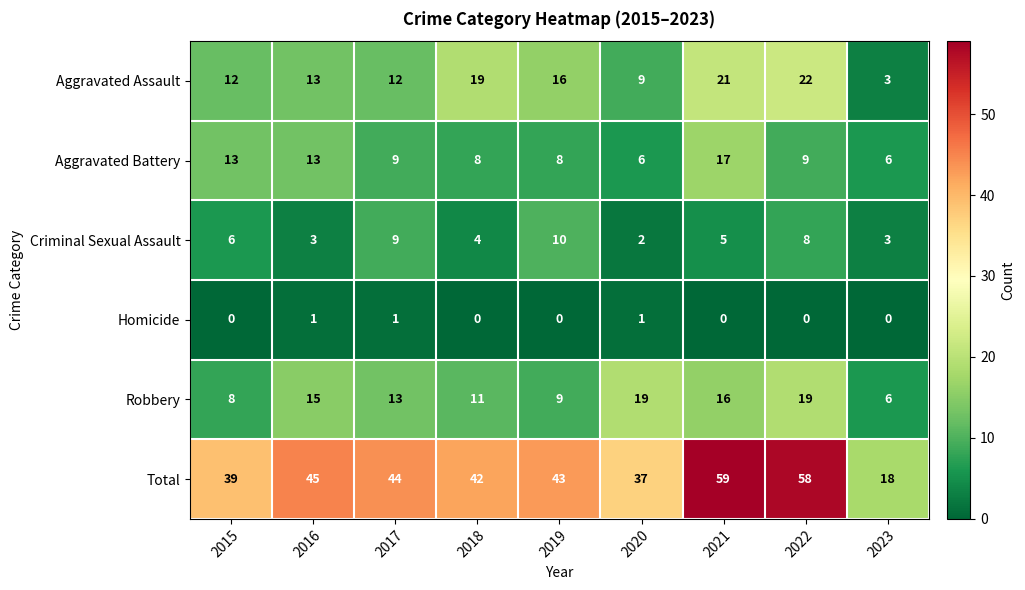

Count the Criminal Sexual Assault values in the range 3 to 8.

6